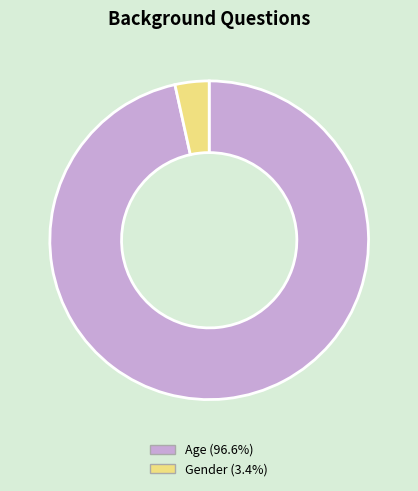

Which category has the biggest portion of the pie?

Age